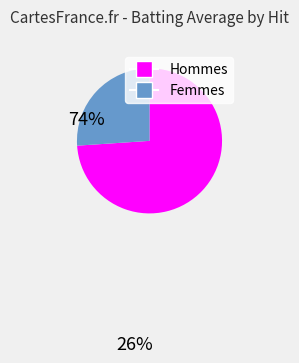

Does any single category account for the majority?

Yes